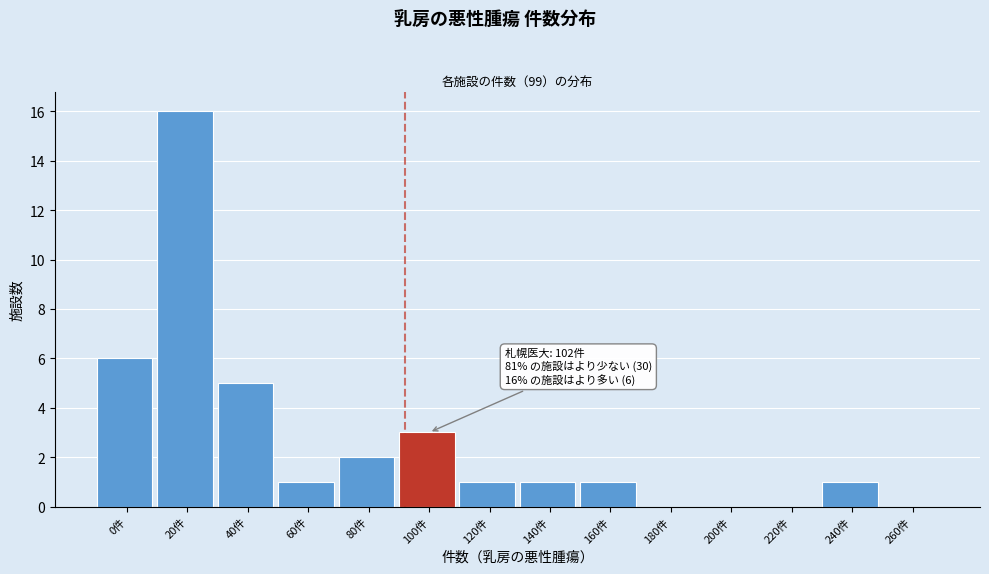

Reading left to right, list all the values displayed in this chart.

0件=6	20件=16	40件=5	60件=1	80件=2	100件=3	120件=1	140件=1	160件=1	180件=0	200件=0	220件=0	240件=1	260件=0